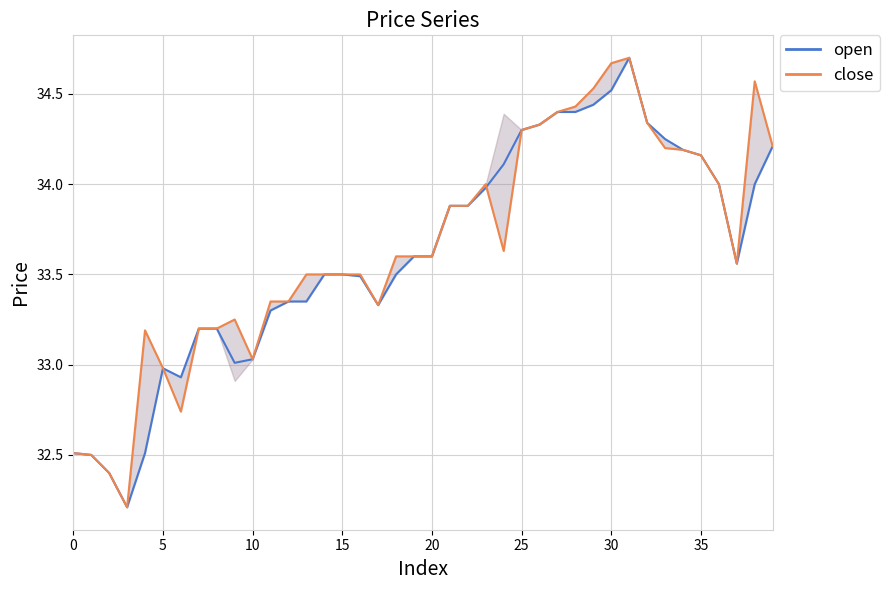

The close series shows 33.9 at 22. True or false?

True